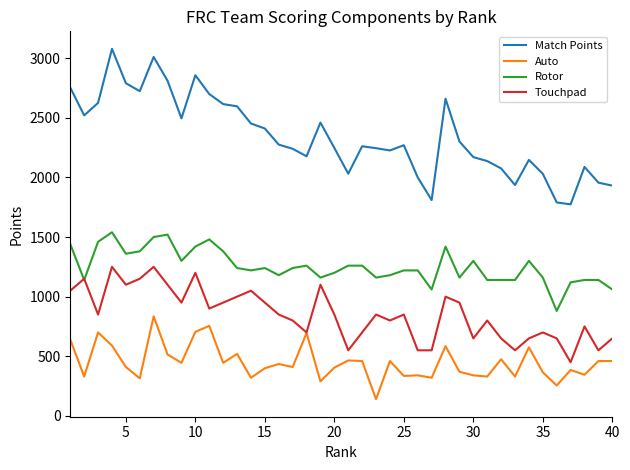

List the series in order of their peak value, lowest first.

Auto, Touchpad, Rotor, Match Points